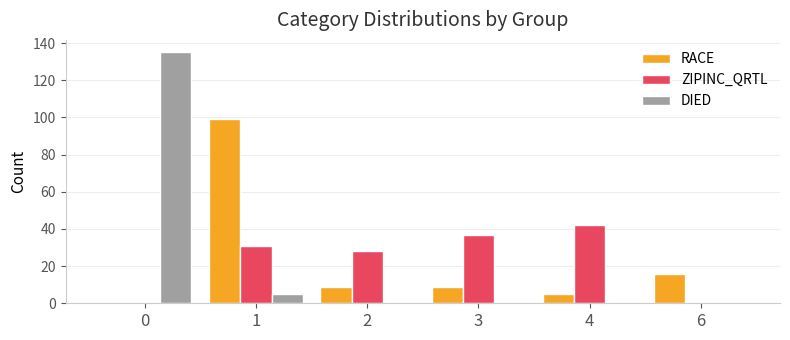

At which label does ZIPINC_QRTL reach its peak?

4